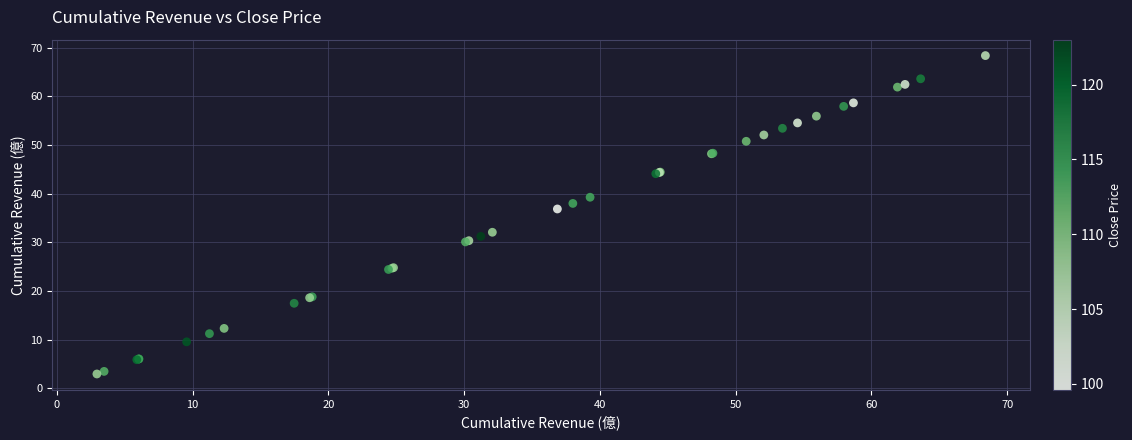

What Y value in the scatter plot is closest to 35?

36.9